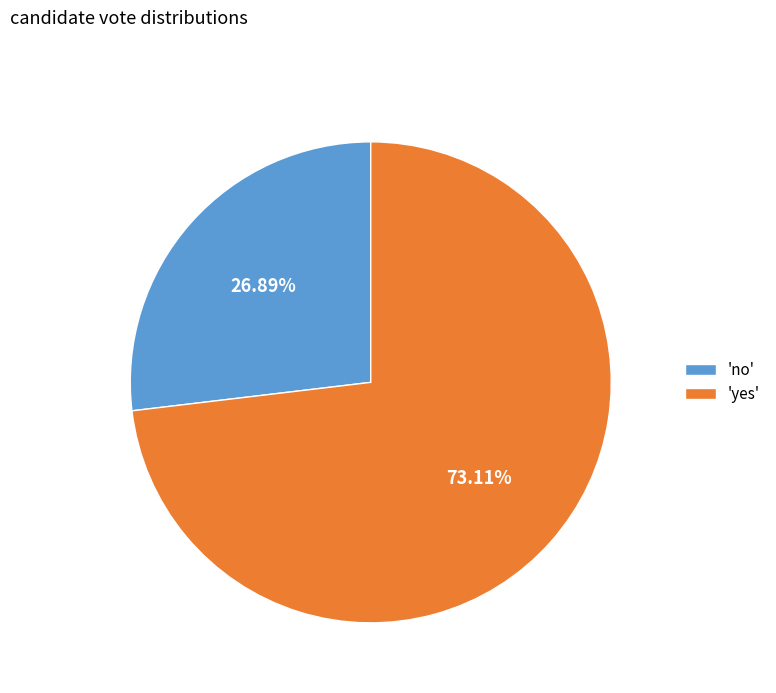

Is the sum of 'yes' and 'no' greater than half?

Yes